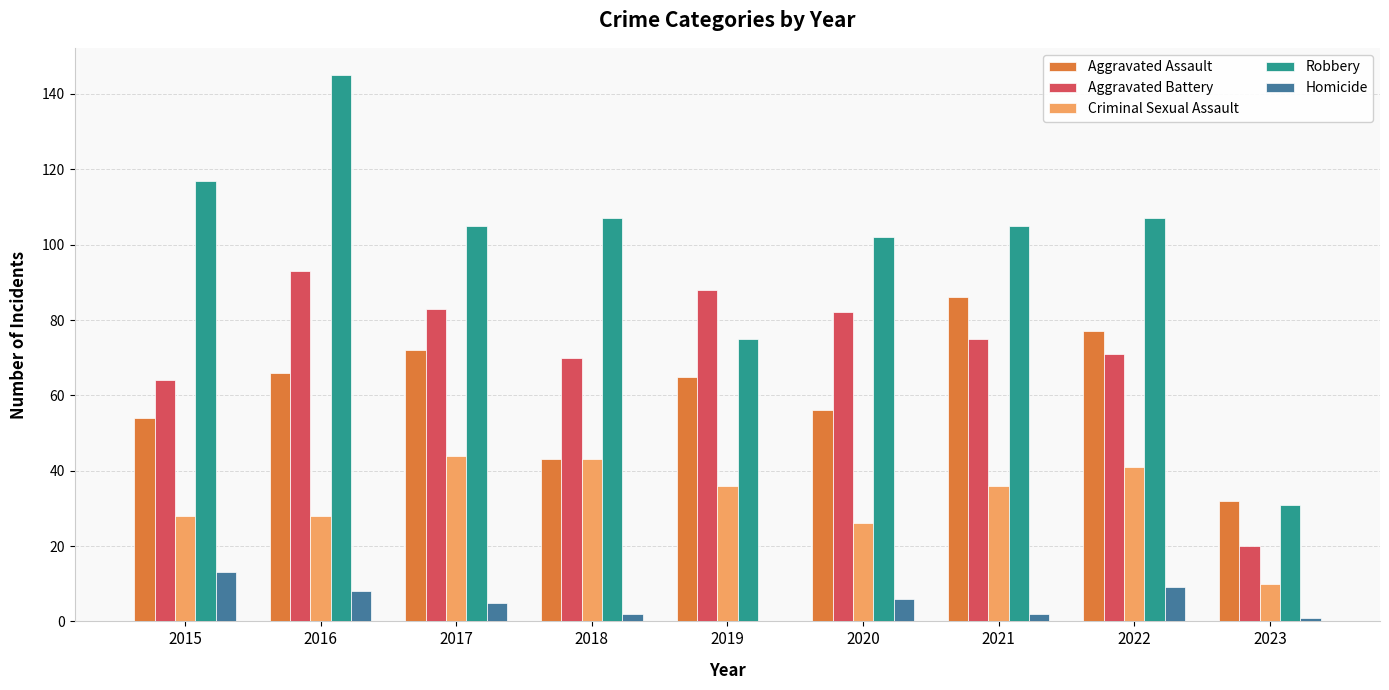

Reading left to right, transcribe all the data shown in this chart.

Aggravated Assault: 2015=54	2016=66	2017=72	2018=43	2019=65	2020=56	2021=86	2022=77	2023=32
Aggravated Battery: 2015=64	2016=93	2017=83	2018=70	2019=88	2020=82	2021=75	2022=71	2023=20
Criminal Sexual Assault: 2015=28	2016=28	2017=44	2018=43	2019=36	2020=26	2021=36	2022=41	2023=10
Robbery: 2015=117	2016=145	2017=105	2018=107	2019=75	2020=102	2021=105	2022=107	2023=31
Homicide: 2015=13	2016=8	2017=5	2018=2	2019=0	2020=6	2021=2	2022=9	2023=1